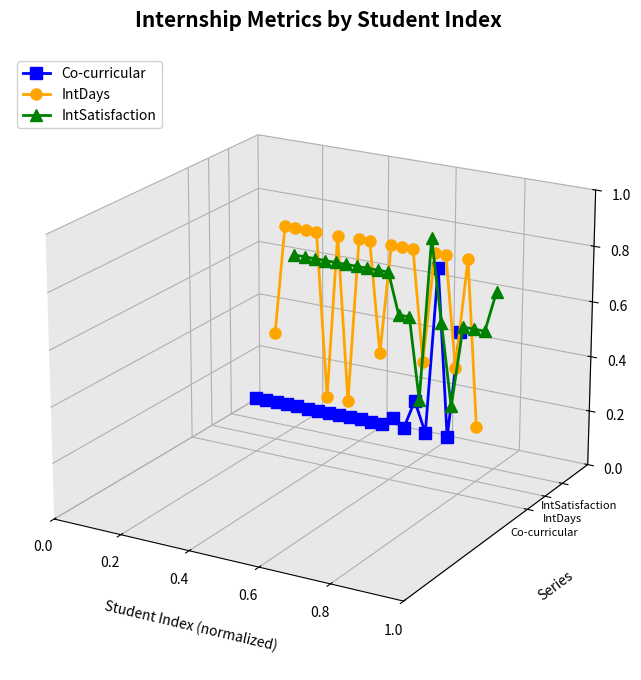

At which category is the sum across all series the highest?

0.2